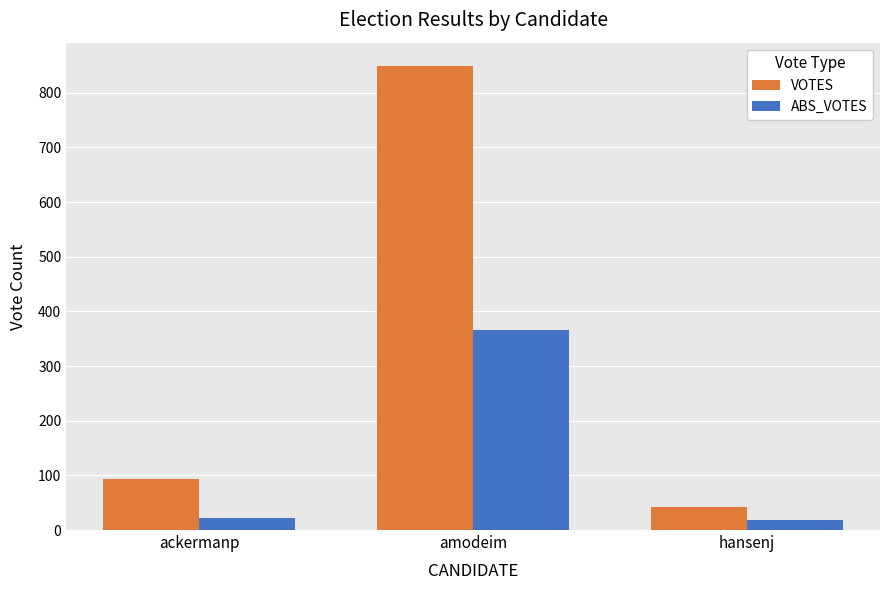

Which category has the highest value in the ABS_VOTES series?

amodeim